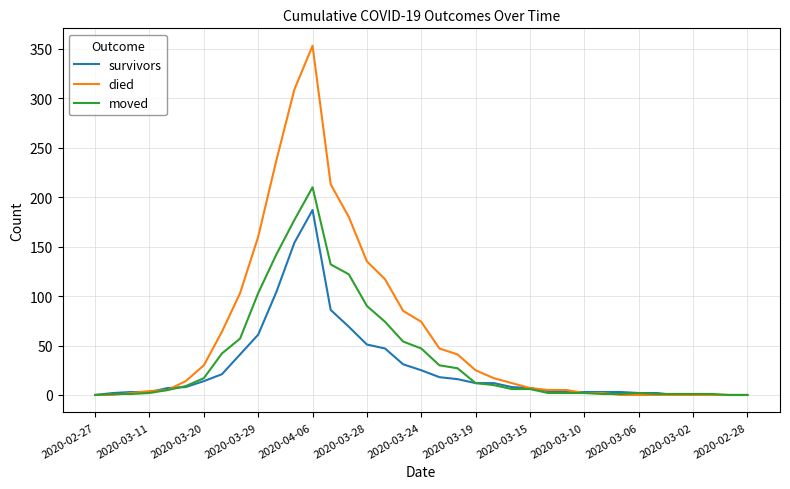

List the series in order of their overall mean, highest first.

died, moved, survivors